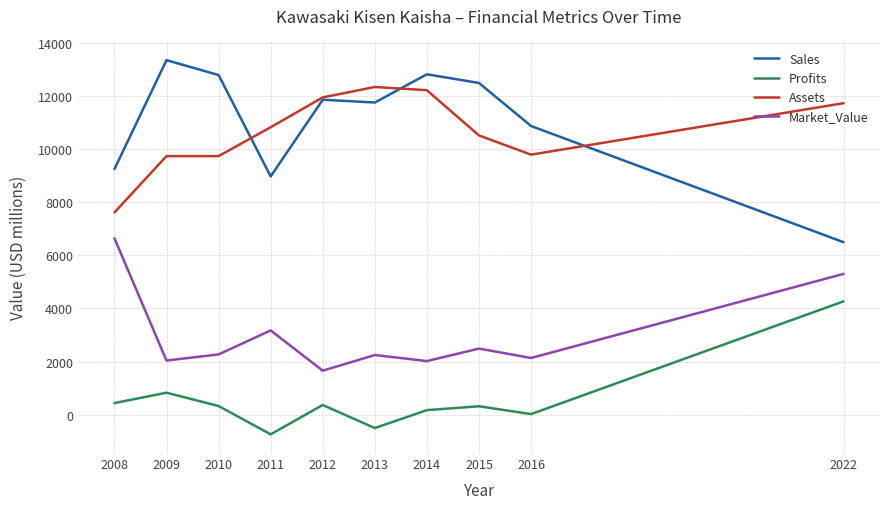

Which category has the highest value in the Sales series?

2009